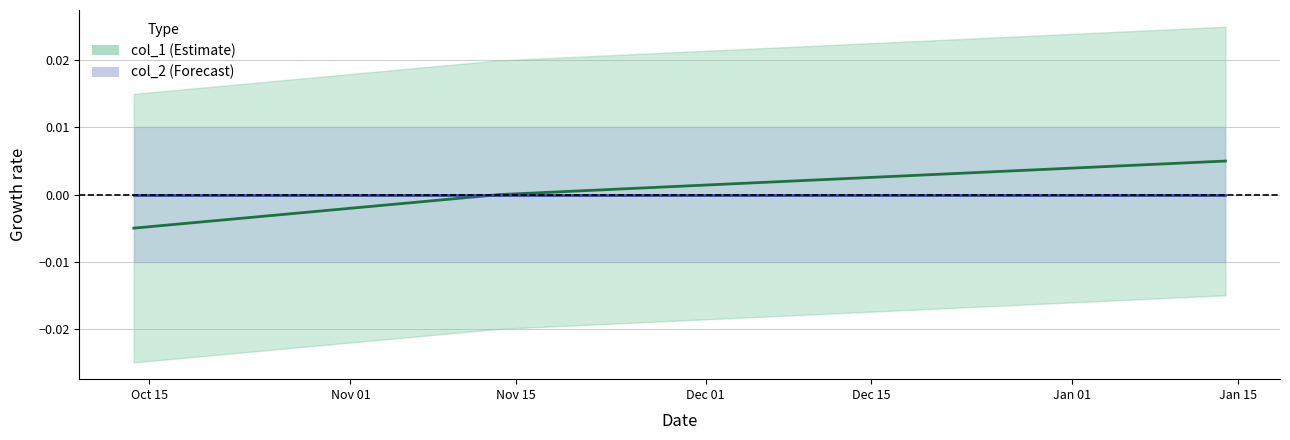

Which has a higher value, Nov 01 or Oct 15?

Nov 01